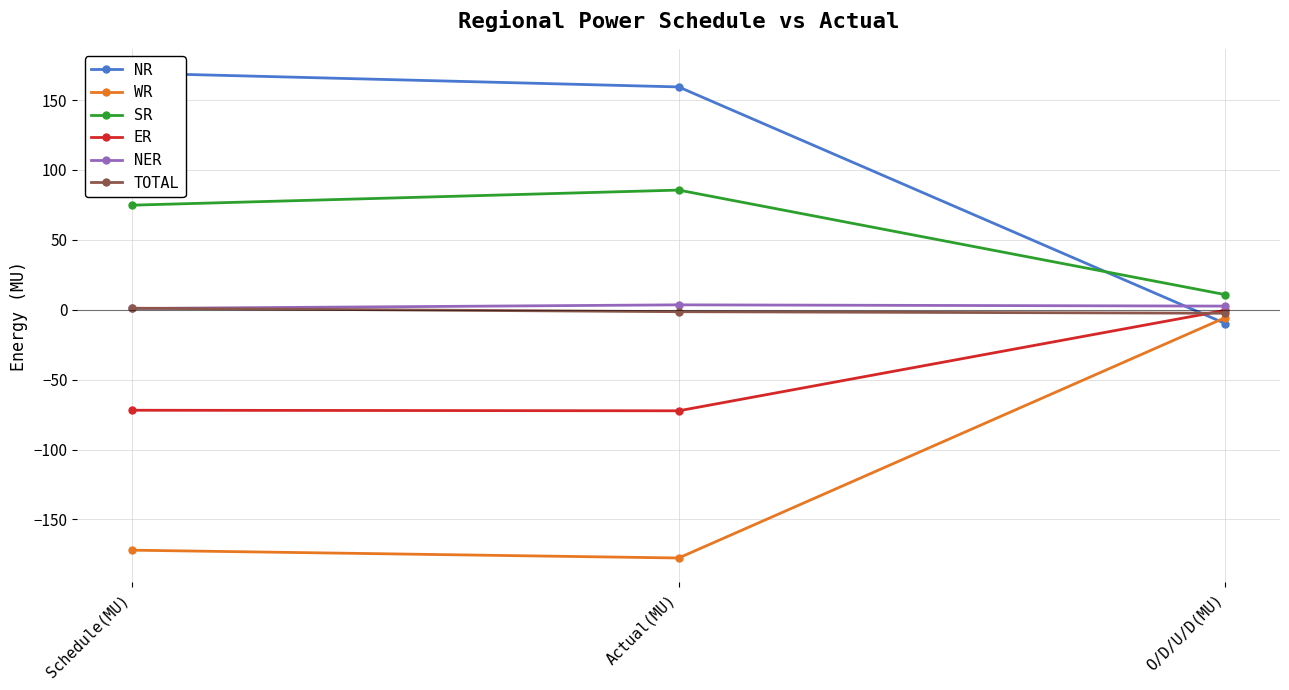

The WR series shows -177.6 at Actual(MU). True or false?

True